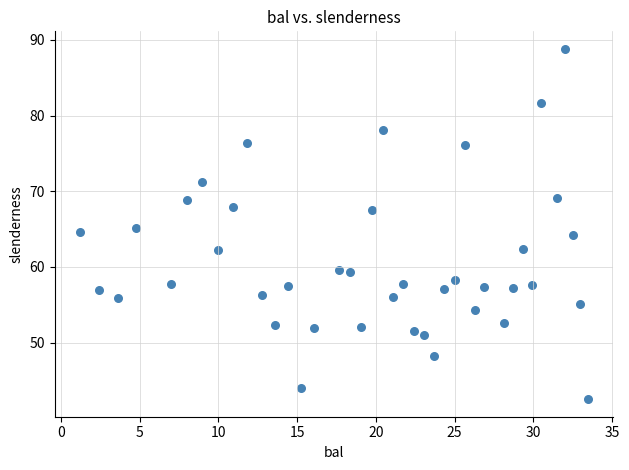

What is the range of X values (max minus min)?

32.2